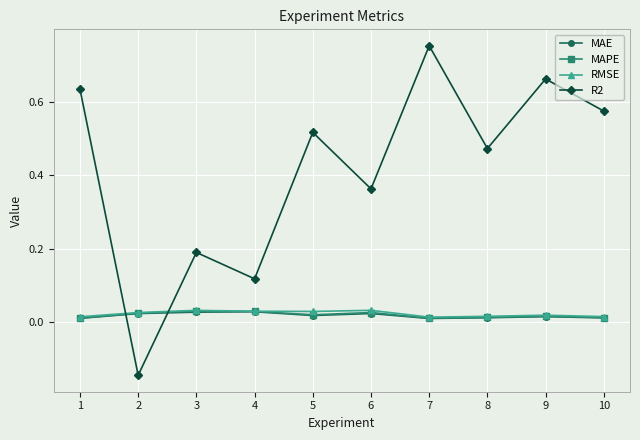

List the labels in order of R2 value, smallest first.

2, 4, 3, 6, 8, 5, 10, 1, 9, 7